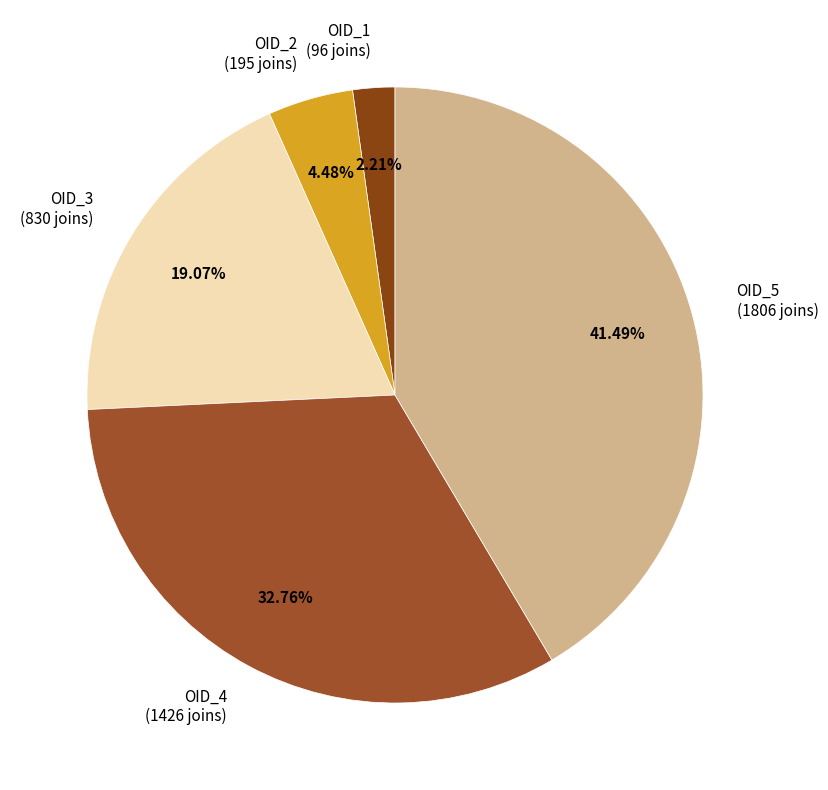

To the nearest percent, what is the difference between the largest and smallest slice percentages?

39%